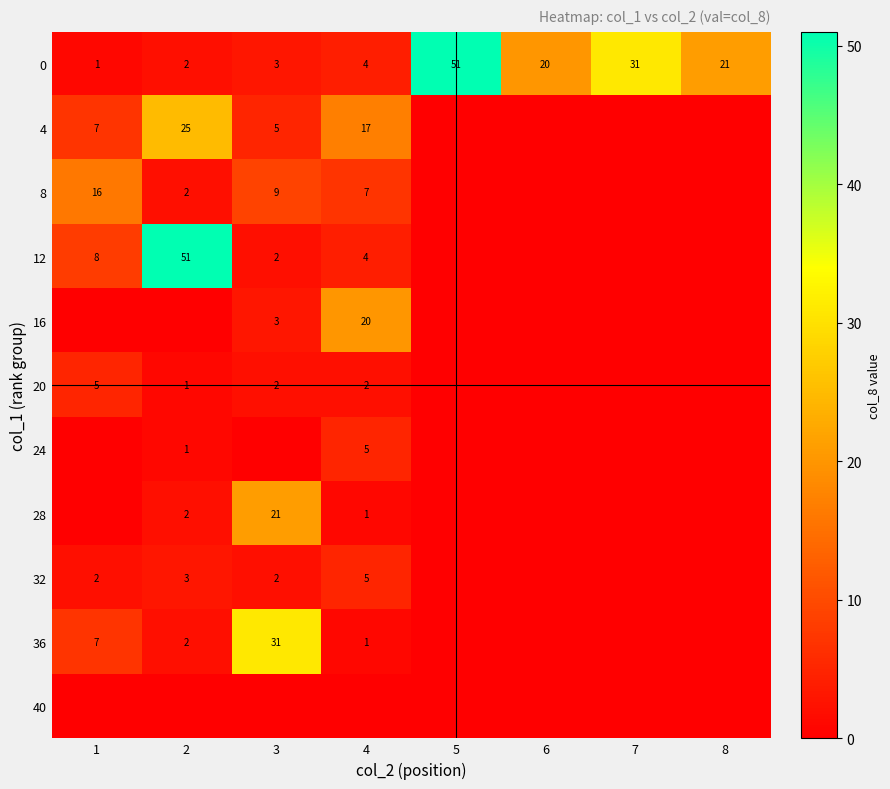

Read the 0 value at 8.

21